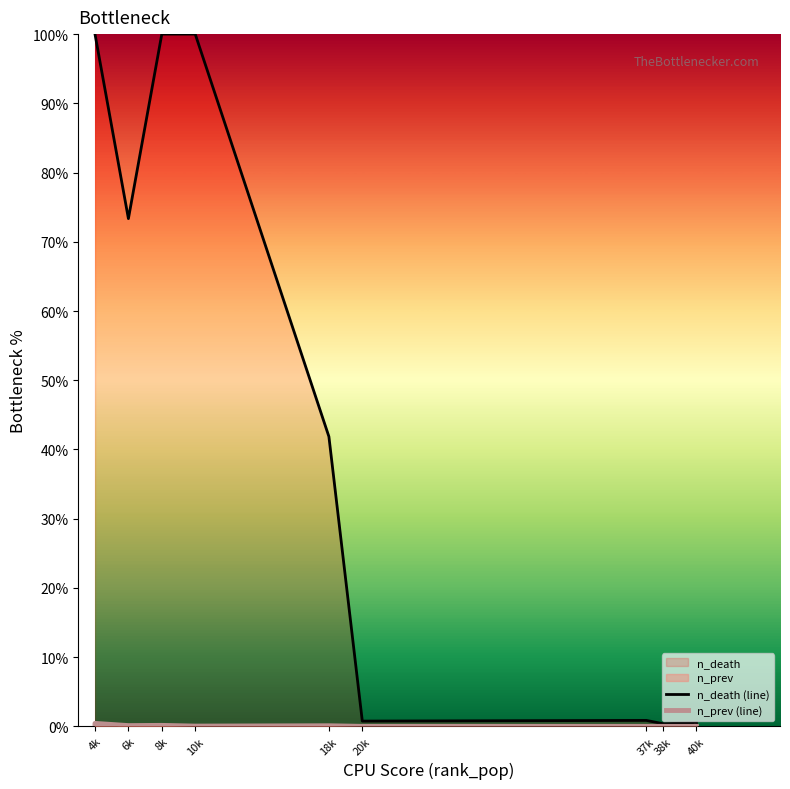

Which series has the largest range (max minus min)?

n_death (line)